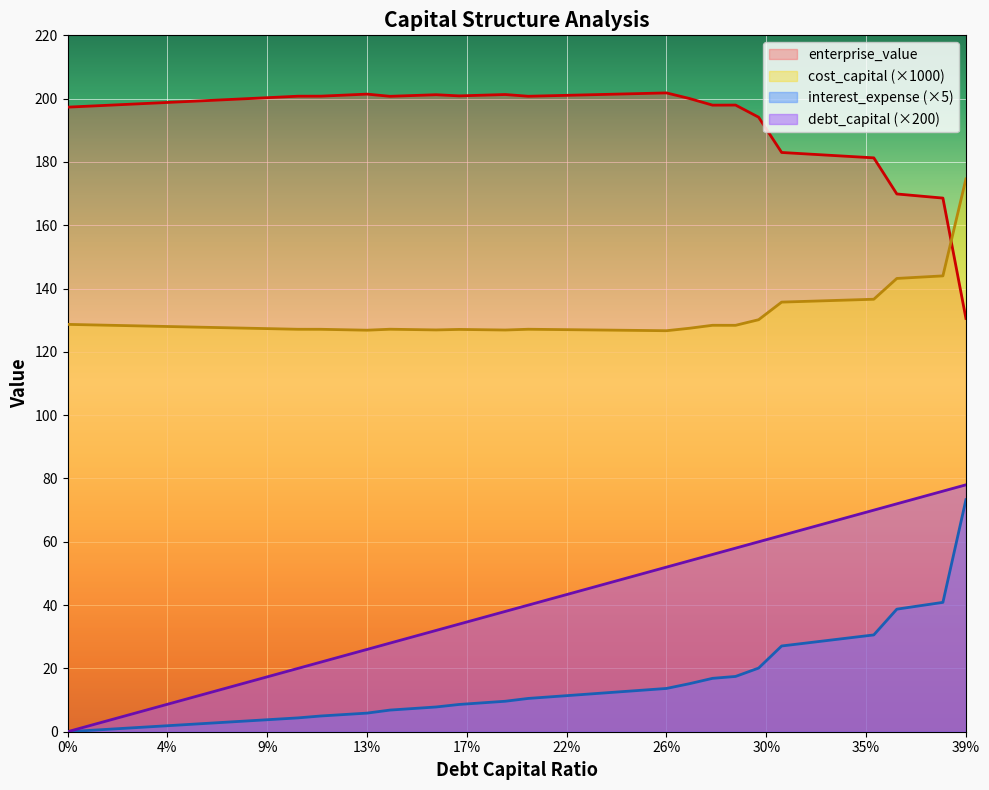

What is the maximum value for debt_capital (×200)?

78.0